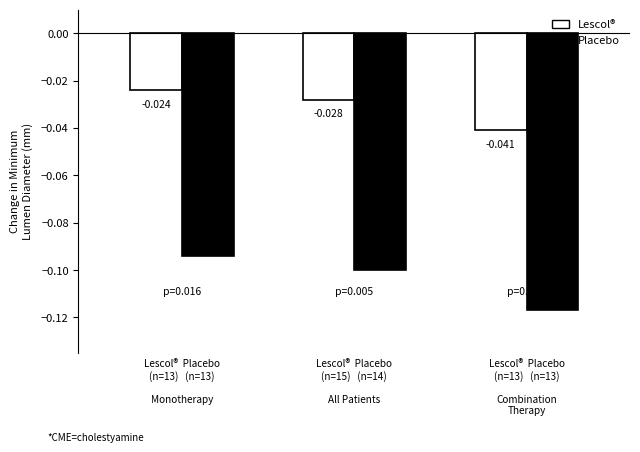

How many data points does each series have?

3